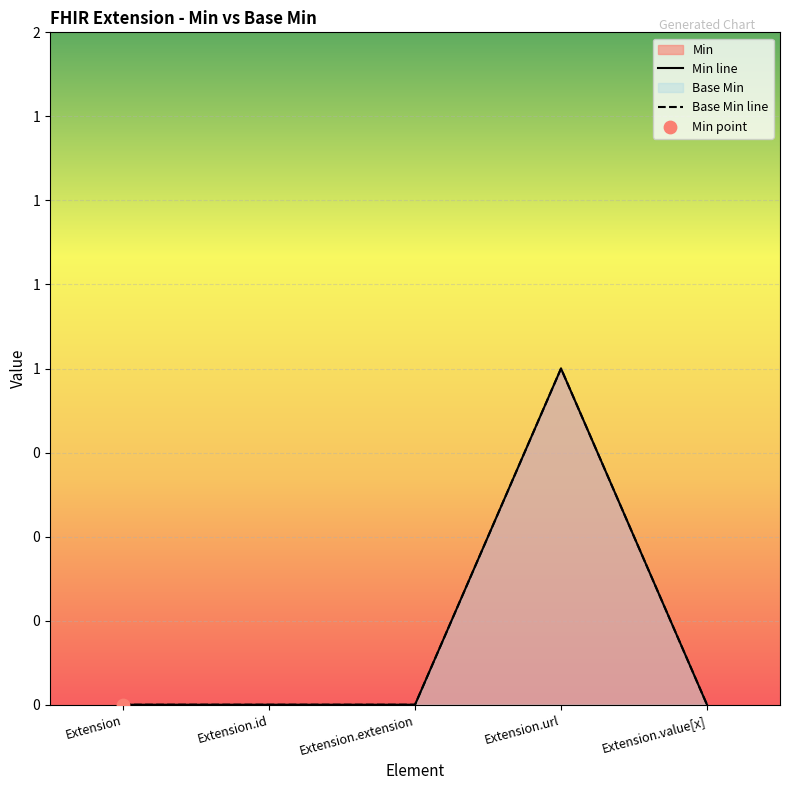

Which series contains the lowest Y value?

Min